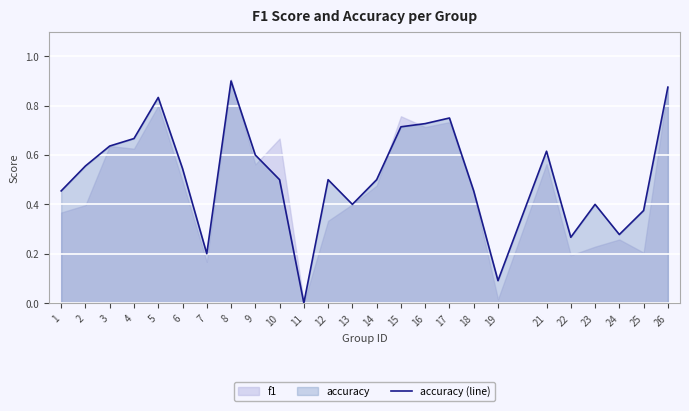

What is the value of the 13th point from the left?

0.4